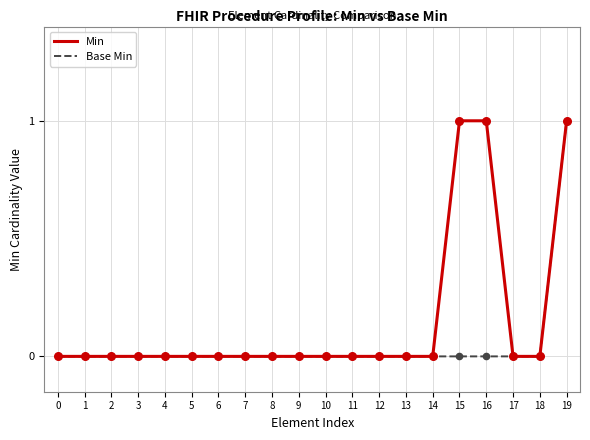

Which series has the largest total across all categories?

Min